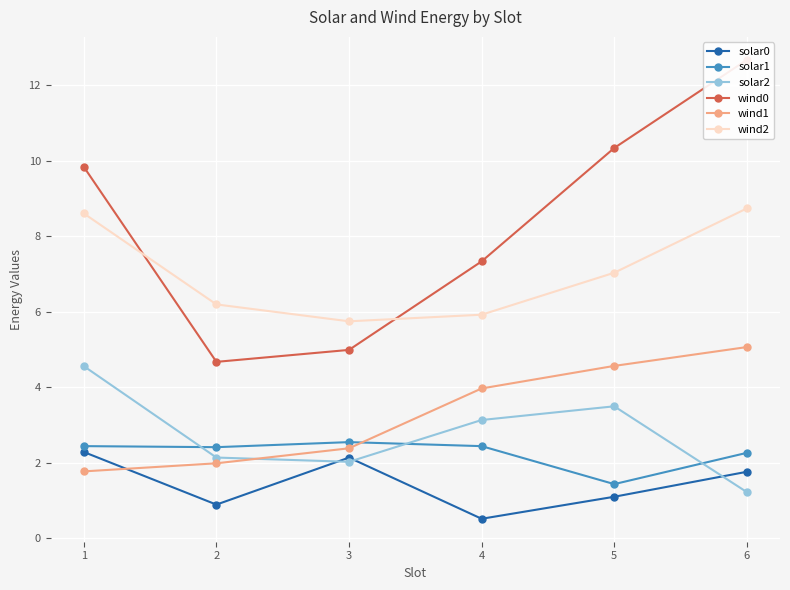

Read the solar0 value at 3.

2.1